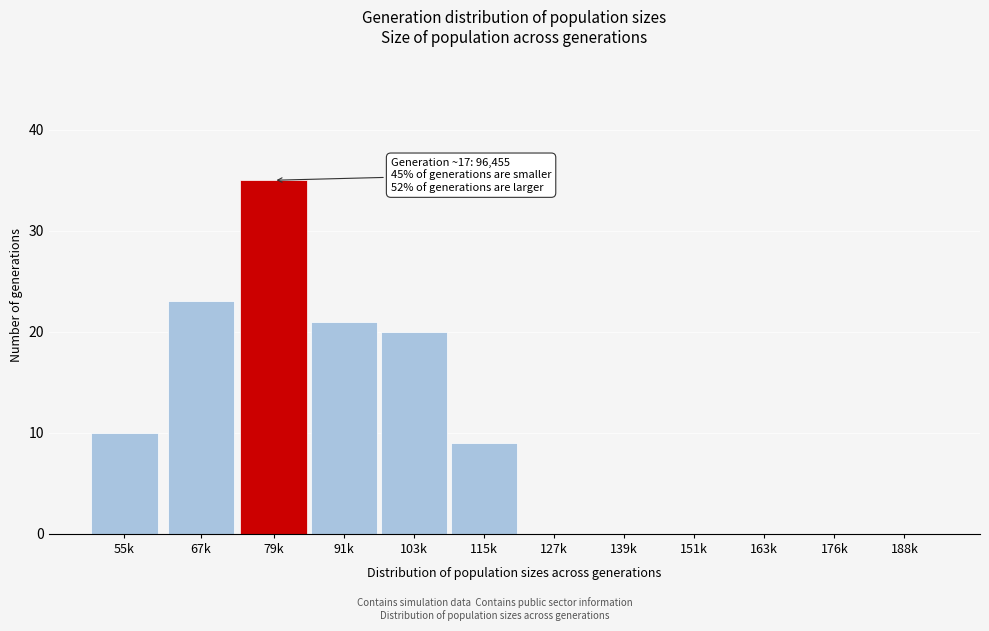

Reading left to right, list all the values displayed in this chart.

55k=10	67k=23	79k=35	91k=21	103k=20	115k=9	127k=0	139k=0	151k=0	163k=0	176k=0	188k=0